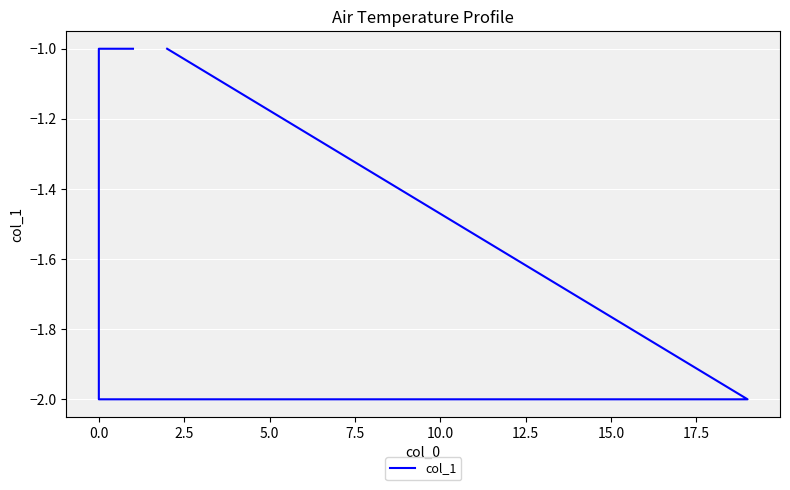

Reading left to right, transcribe all the data shown in this chart.

-1	-1	-2	-2	-1